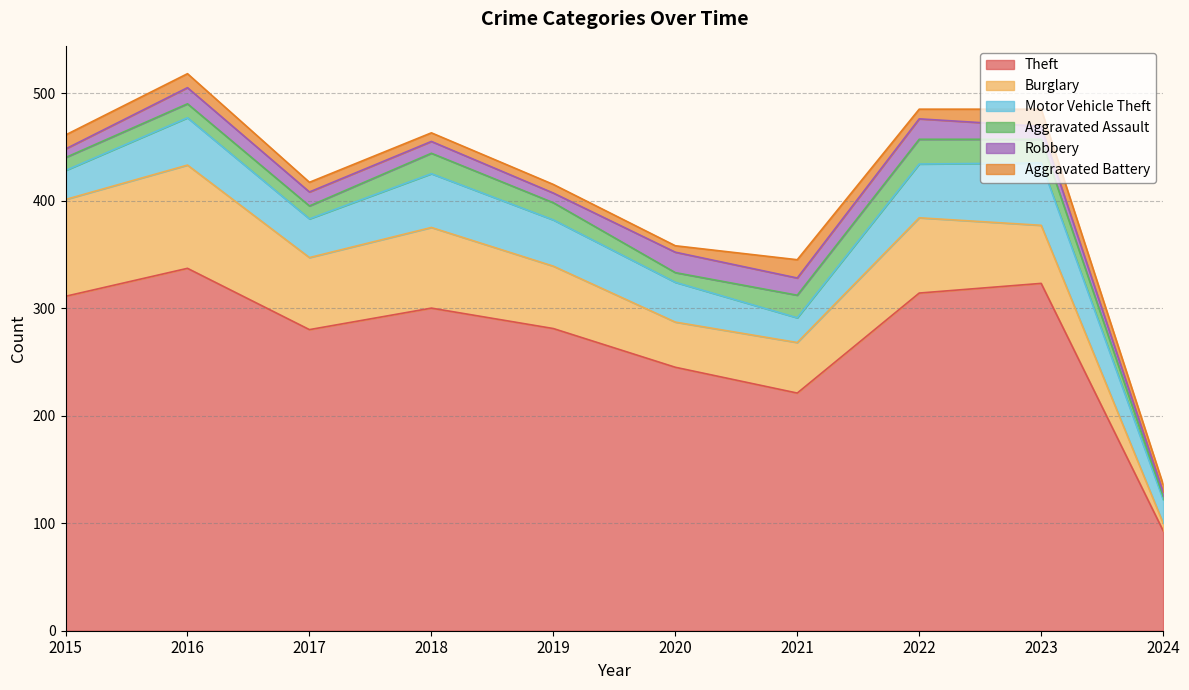

Reading left to right, transcribe all the data shown in this chart.

Theft: 311	337	280	300	281	245	221	314	323	93
Burglary: 90	96	67	75	58	42	47	70	54	7
Motor Vehicle Theft: 27	44	36	50	43	37	23	50	58	22
Aggravated Assault: 12	13	12	19	16	9	21	23	22	3
Robbery: 8	15	13	11	9	19	16	19	12	4
Aggravated Battery: 13	13	9	8	8	6	17	9	16	7